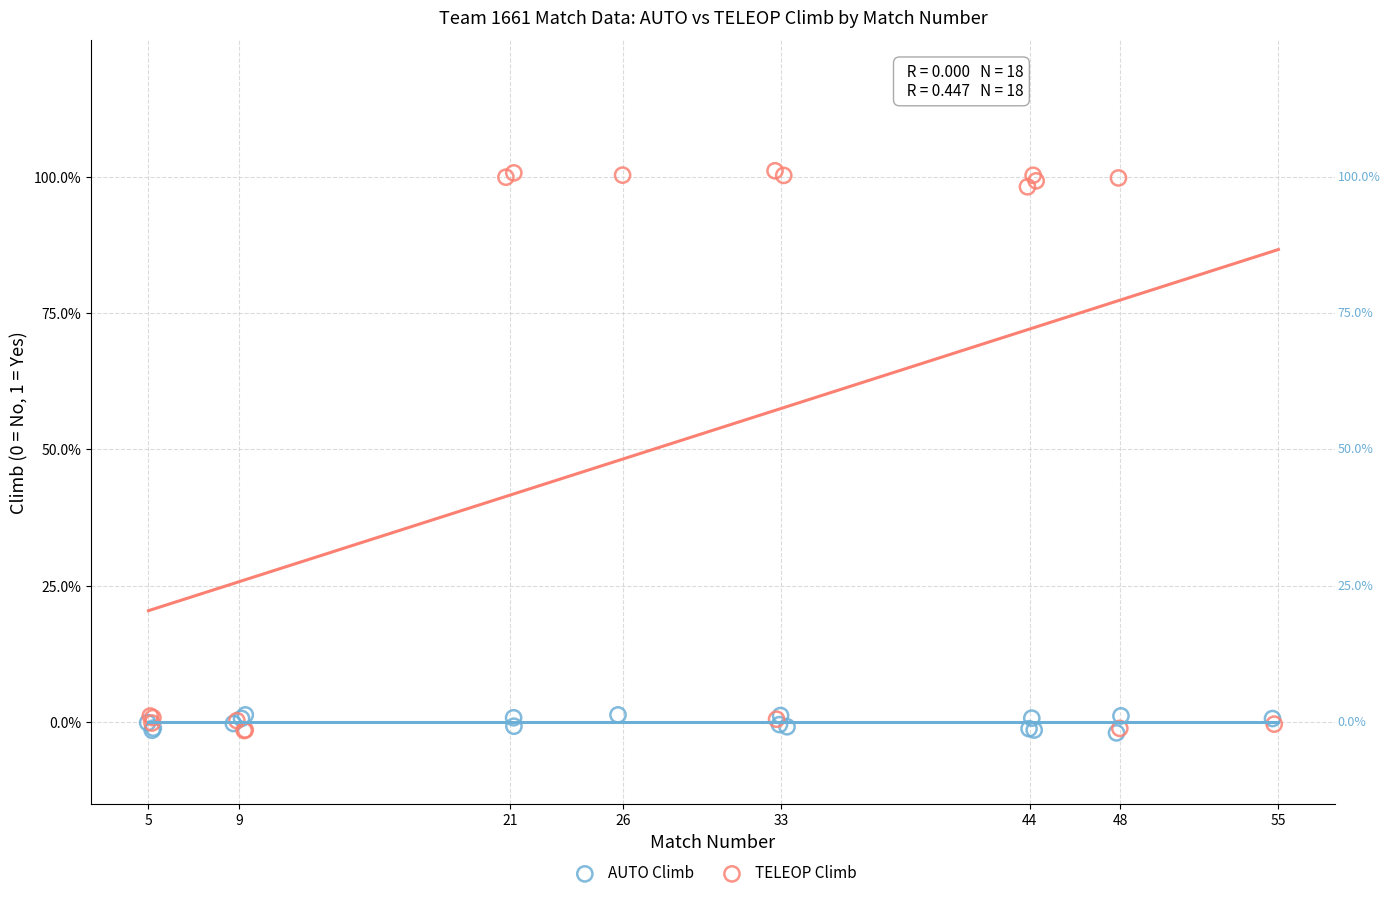

What are all the series names shown in the legend?

AUTO Climb, TELEOP Climb